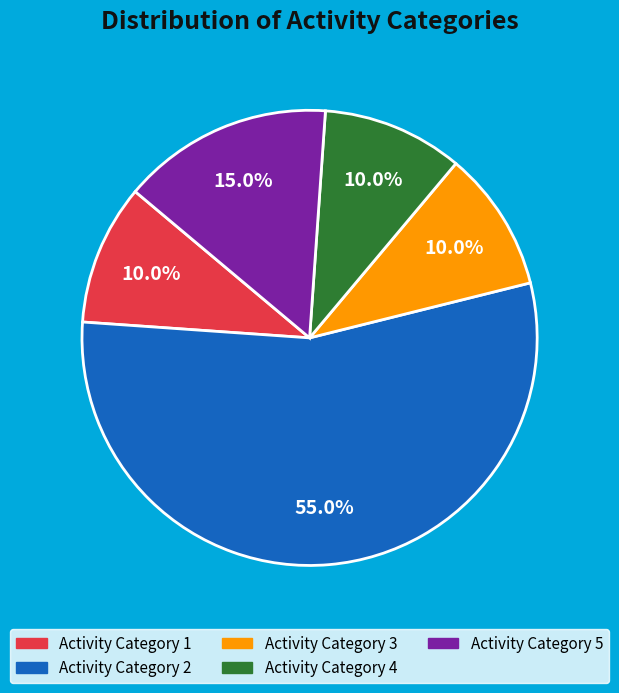

How many segments does this pie chart have?

5